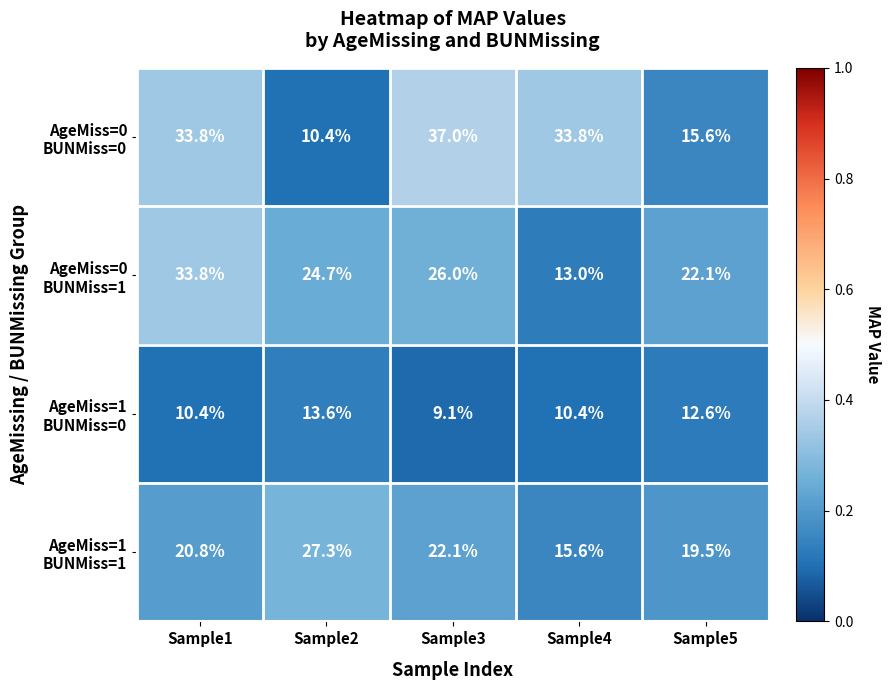

At how many categories does at least one series exceed 13?

5